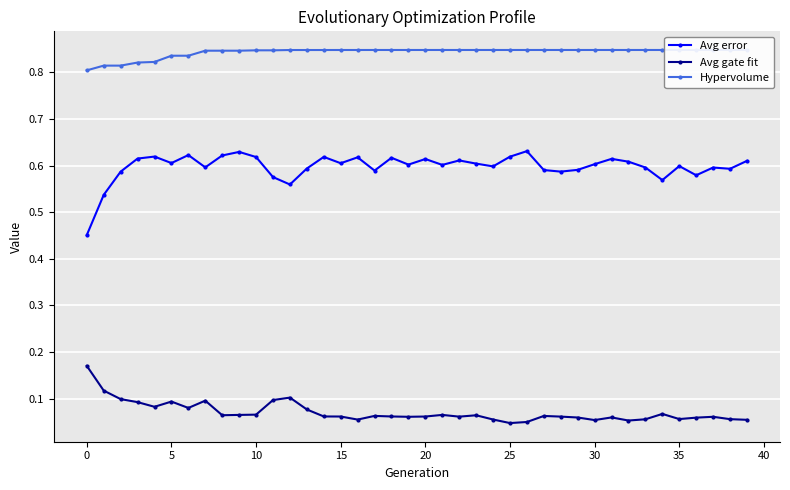

What is the average value of the Avg gate fit series?

0.1